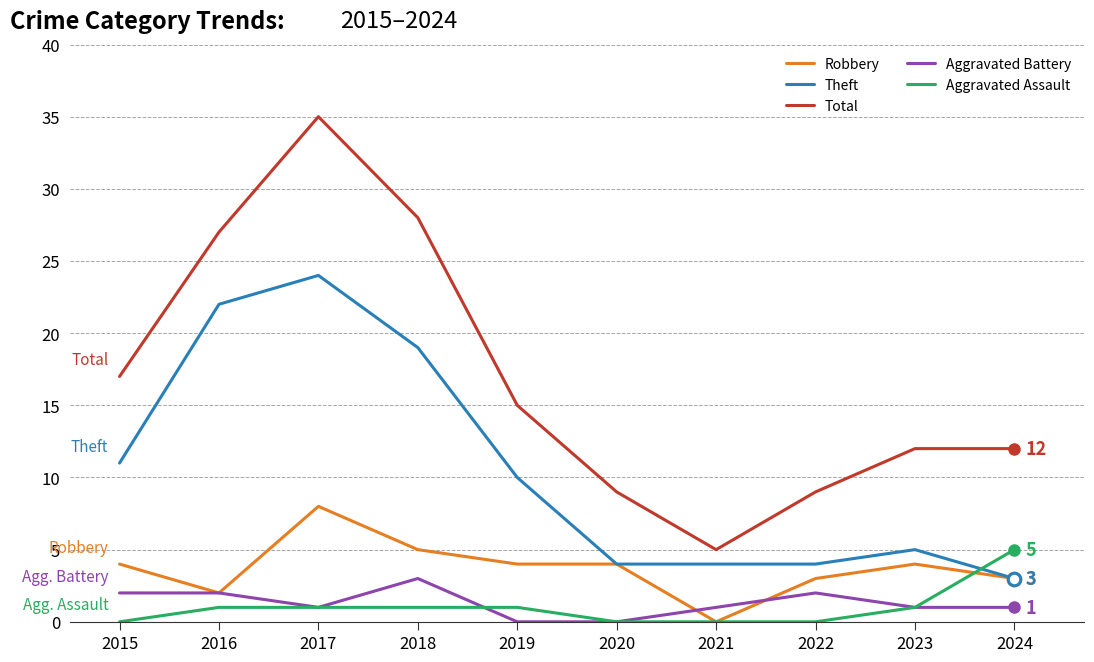

What is the spread (max minus min) of values at 2016?

26